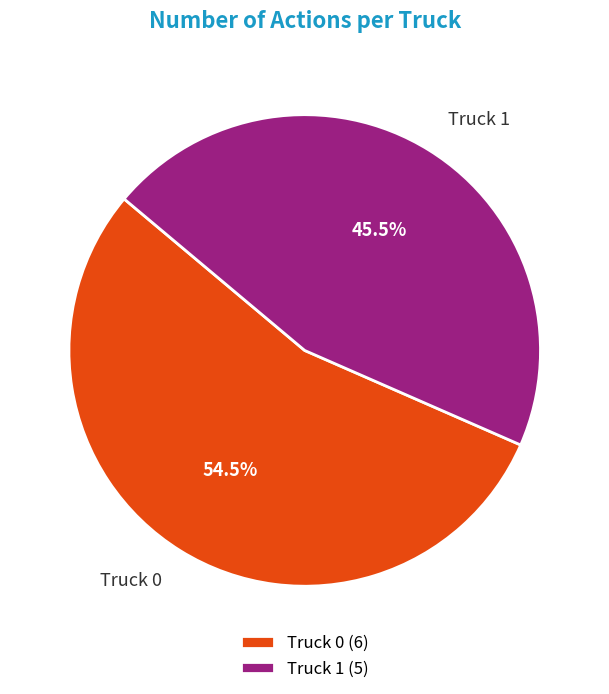

What is the ratio of the value at Truck 1 to the value at Truck 0?

0.8